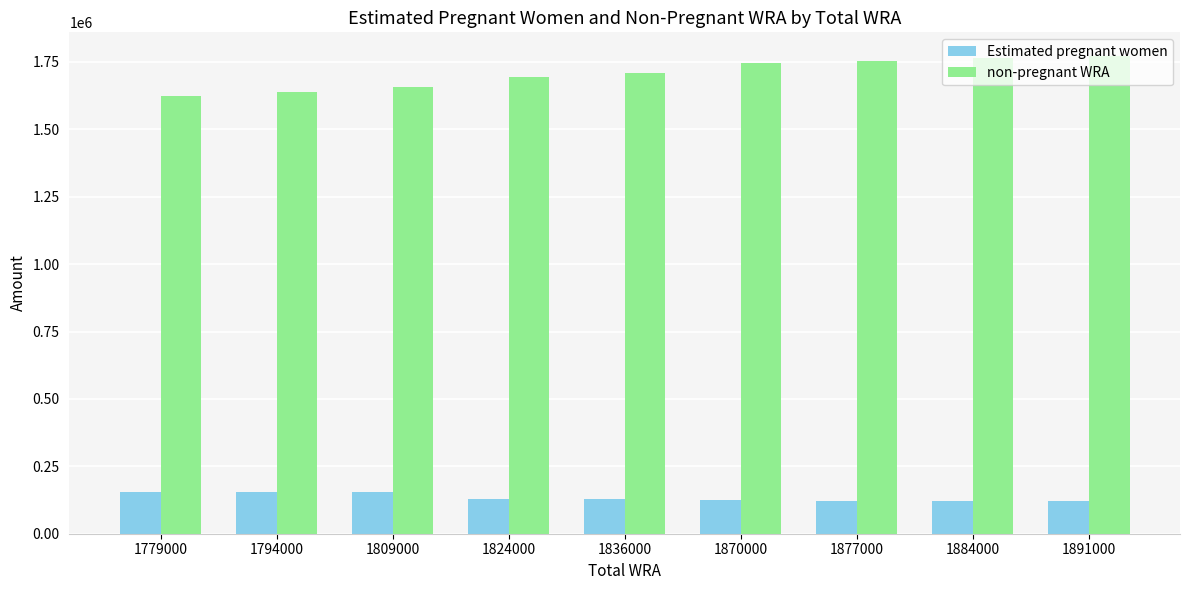

At which label does non-pregnant WRA first exceed 1708685?

1836000